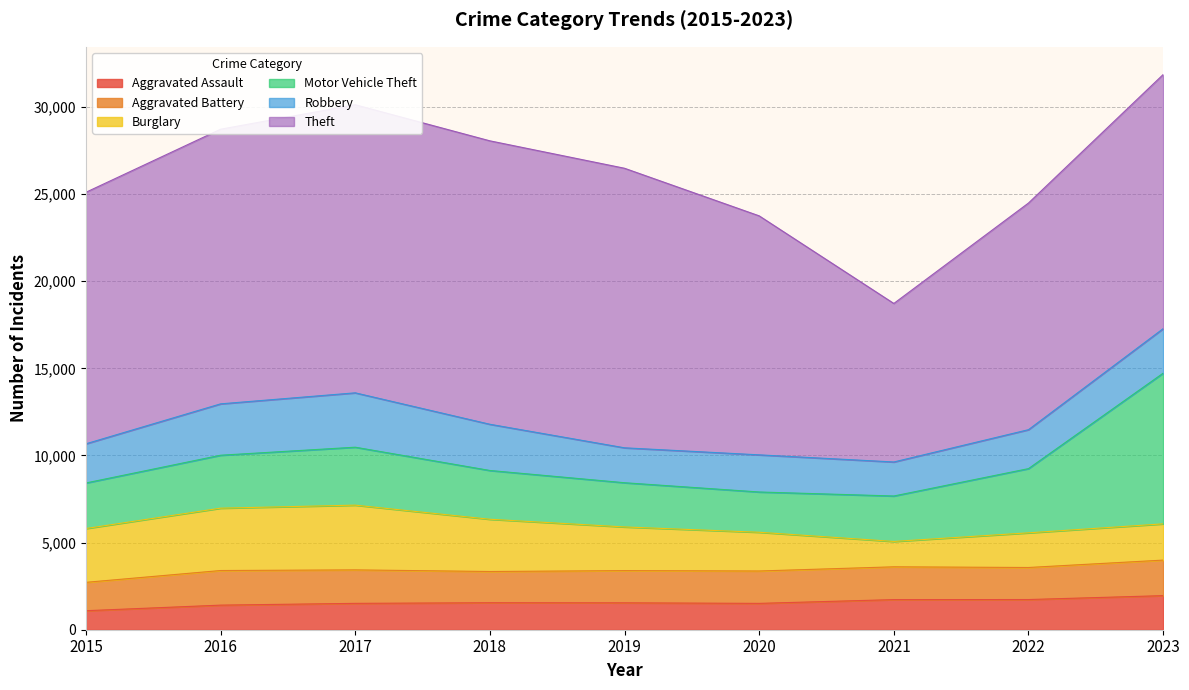

What is the minimum value shown in the chart?

1091